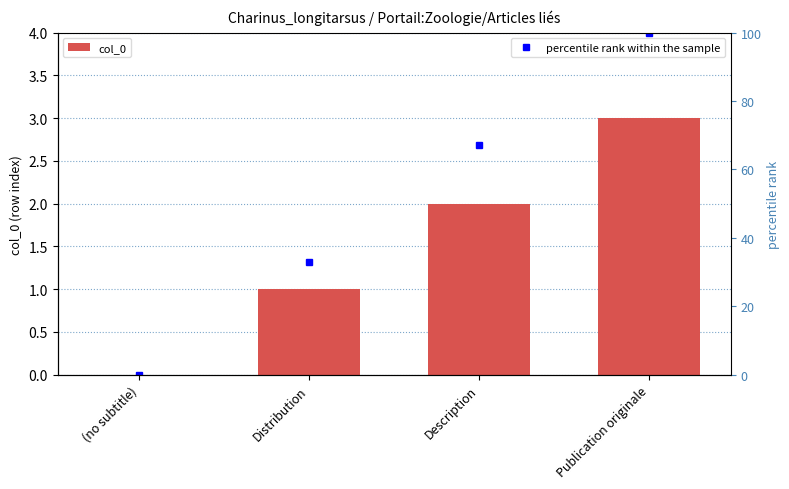

The col_0 series shows 2 at Description. True or false?

True